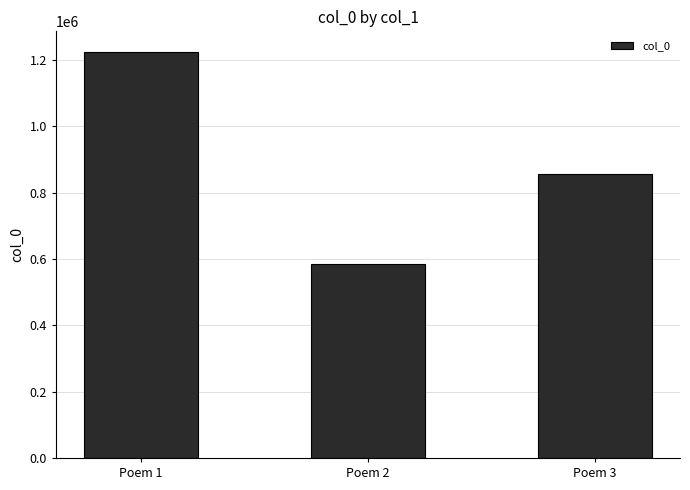

List the labels in order of value, largest first.

Poem 1, Poem 3, Poem 2